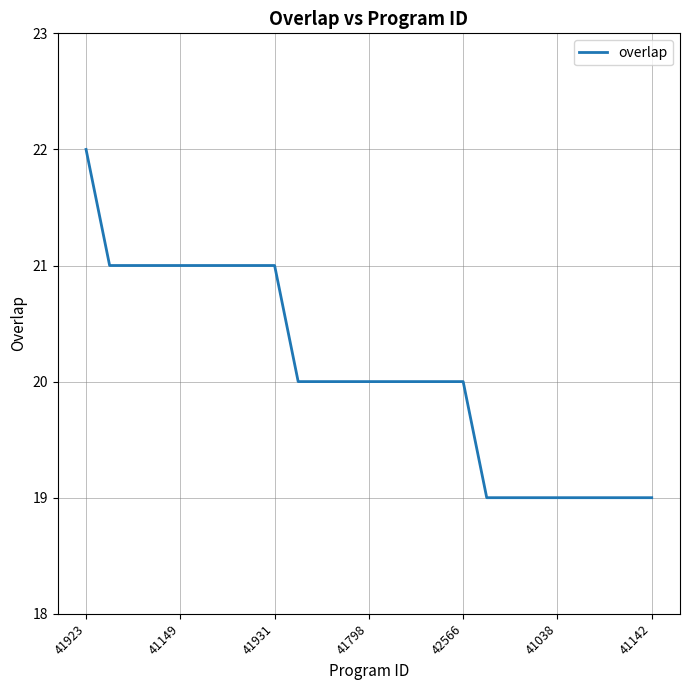

What is the minimum value shown in the chart?

19